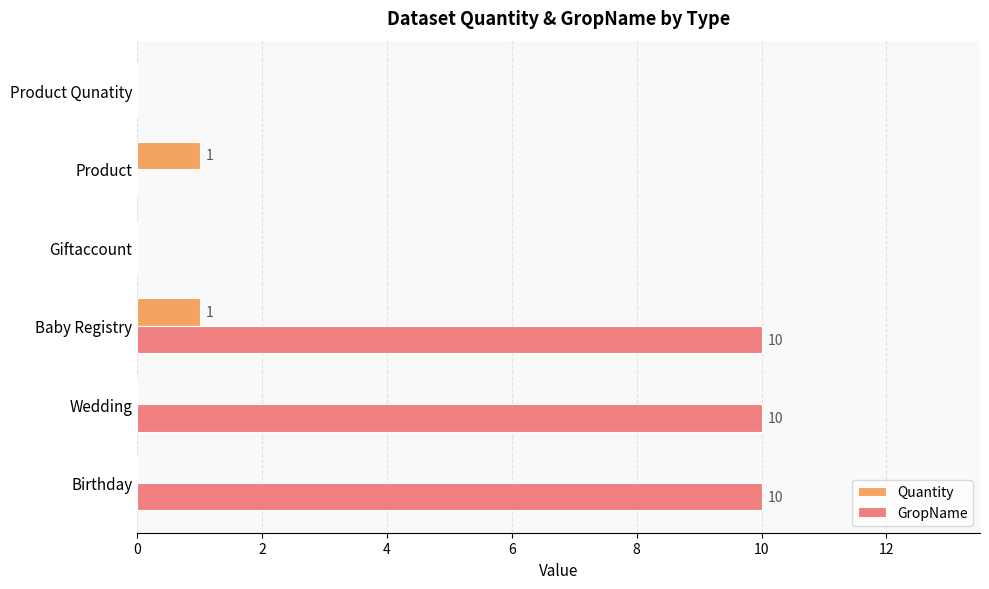

Is the value of GropName at Birthday greater than the value of Quantity at Product?

Yes